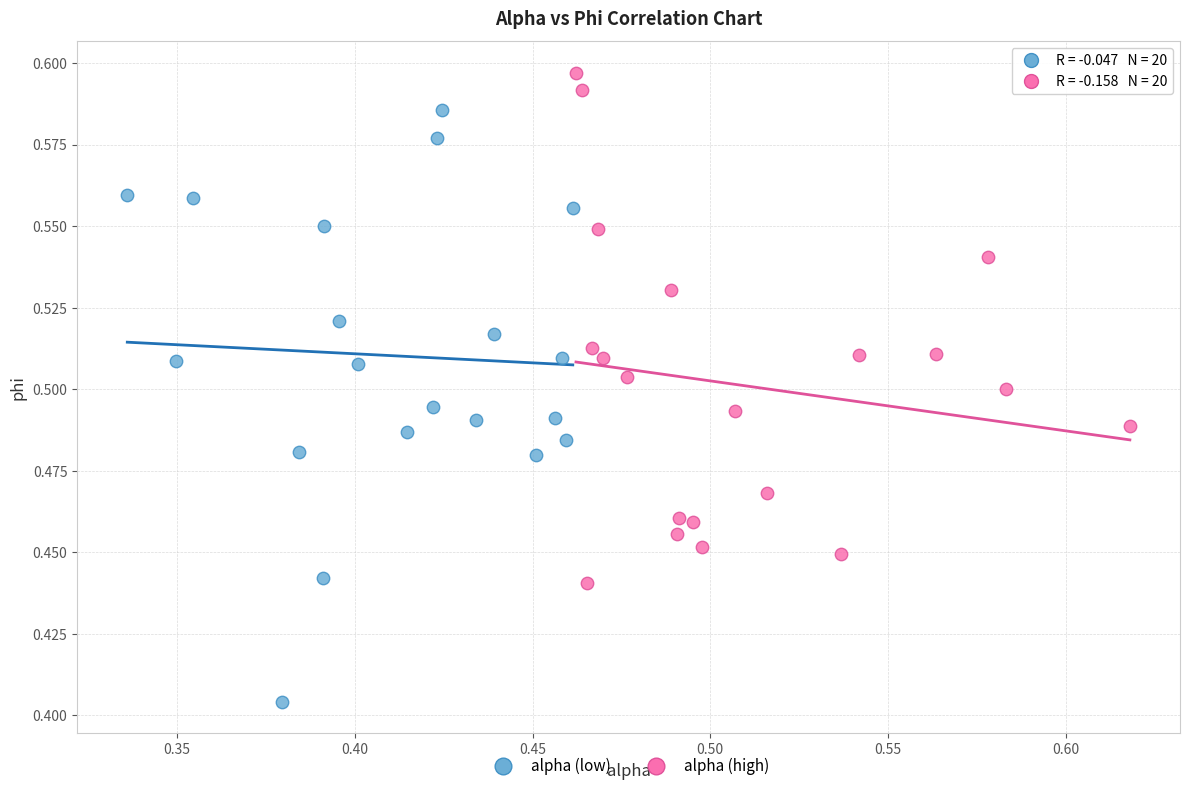

Which series reaches the maximum Y coordinate?

alpha (high)